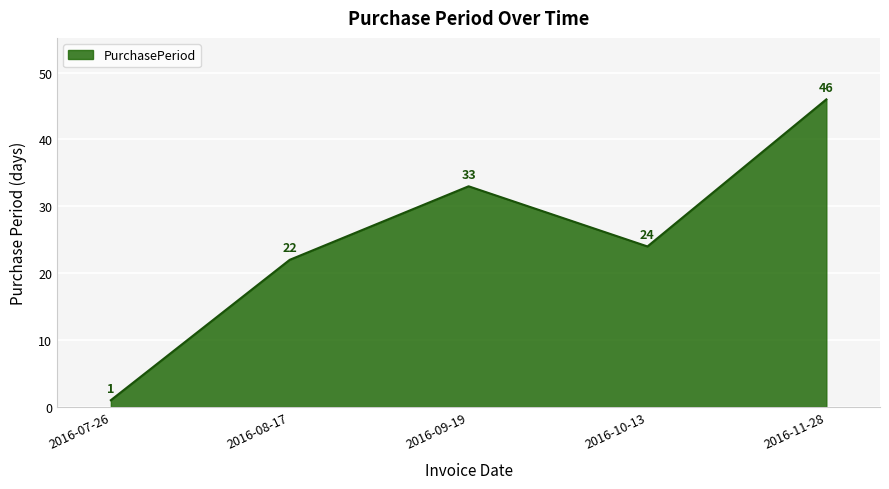

What is the change in value from 2016-07-26 to 2016-11-28?

+45